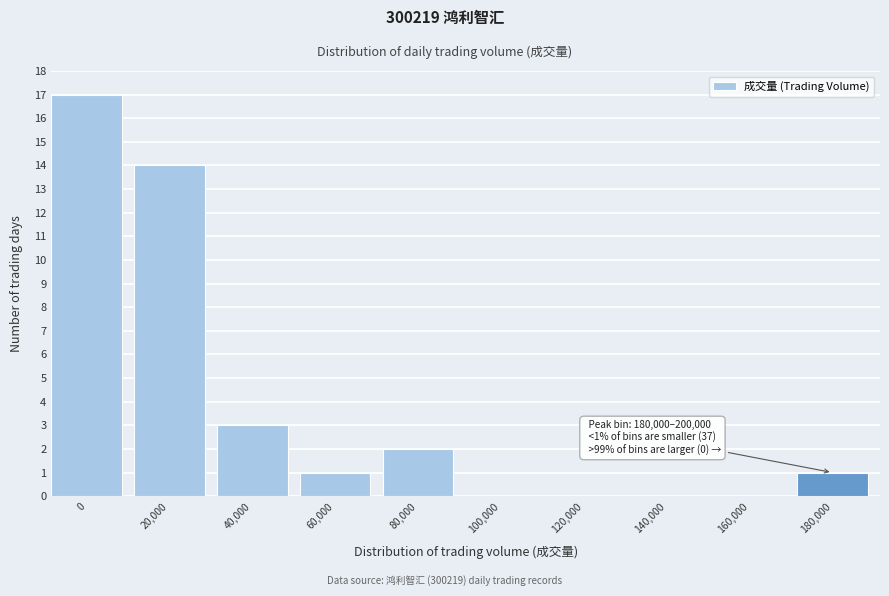

Reading left to right, list all the values displayed in this chart.

0=17	20,000=14	40,000=3	60,000=1	80,000=2	100,000=0	120,000=0	140,000=0	160,000=0	180,000=1